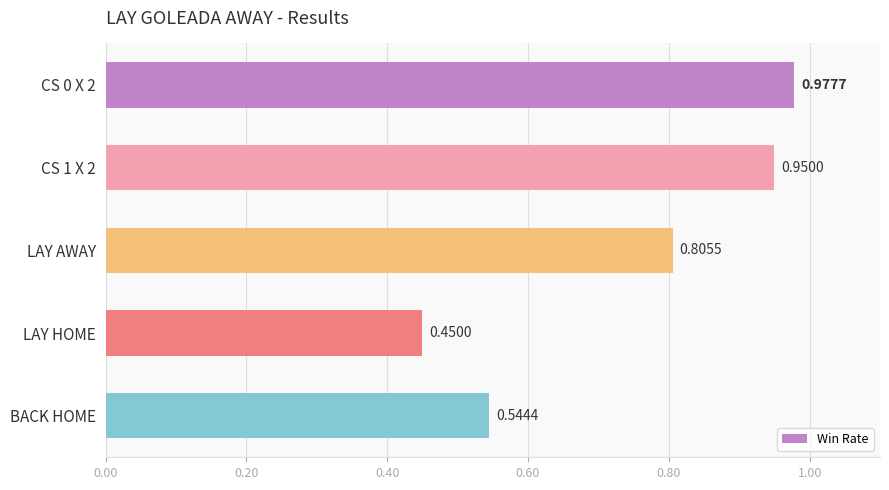

Does the chart contain stacked bars?

No